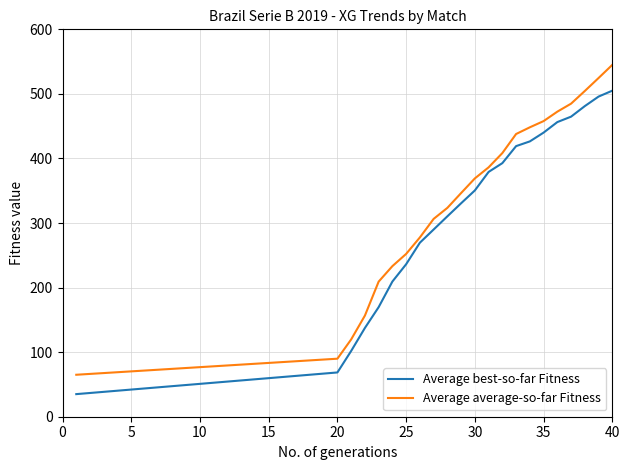

List the series in order of their peak value, highest first.

Average average-so-far Fitness, Average best-so-far Fitness